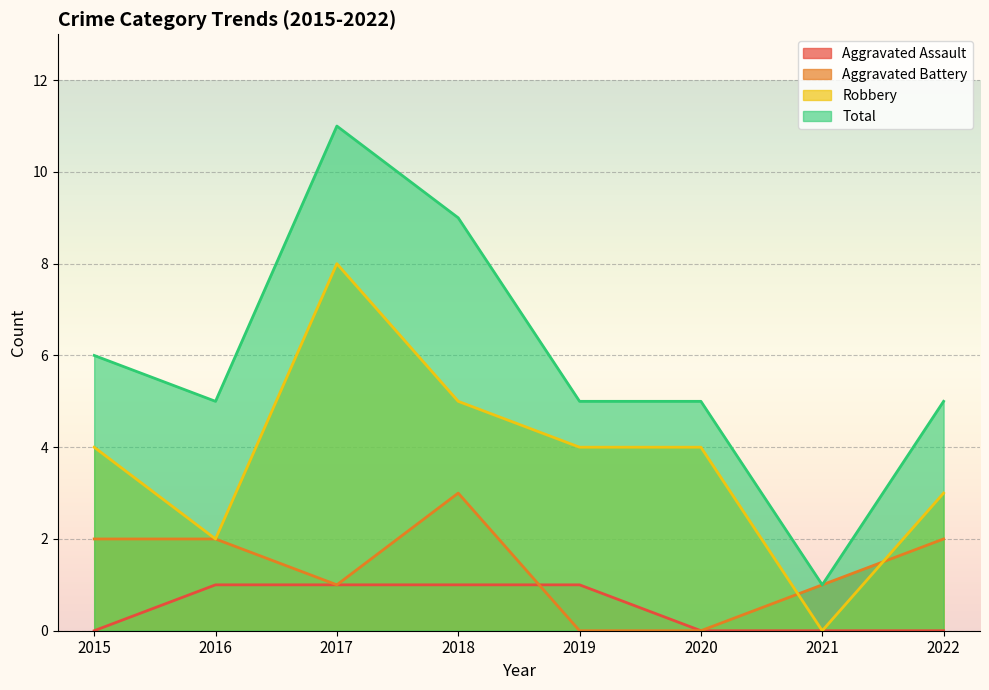

What is the total value across all series at 2017?

21